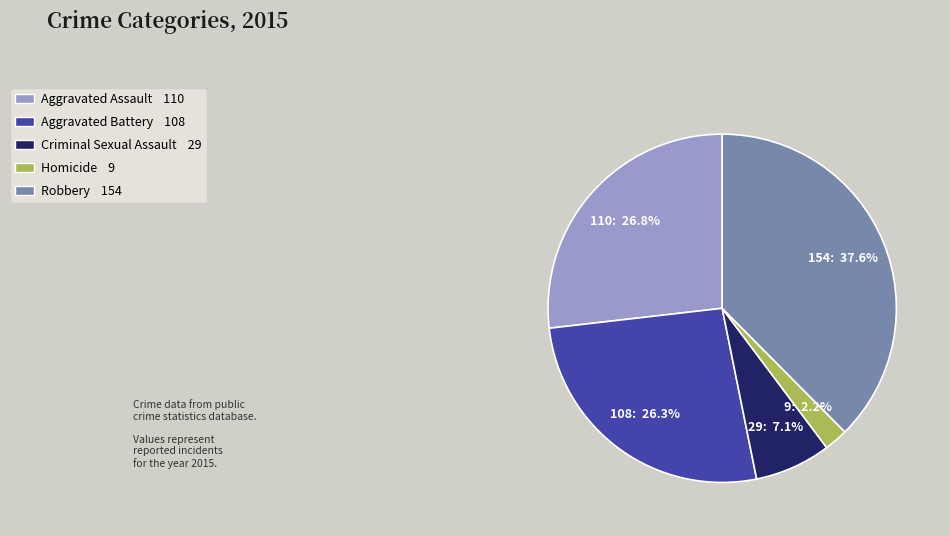

Is the sum of Homicide and Aggravated Assault greater than half?

No